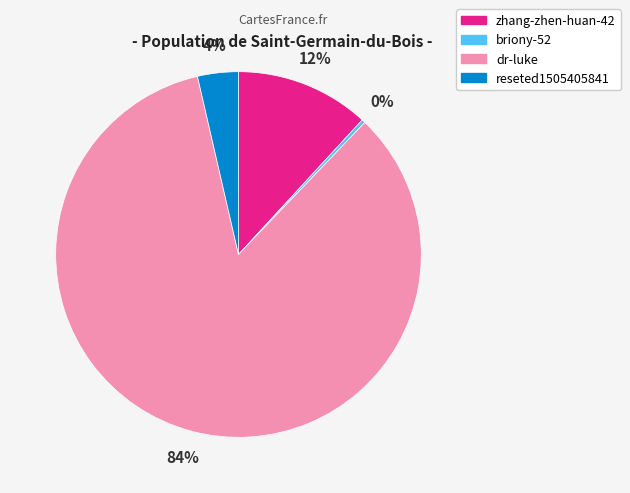

To the nearest percent, what percentage of the pie is zhang-zhen-huan-42?

12%